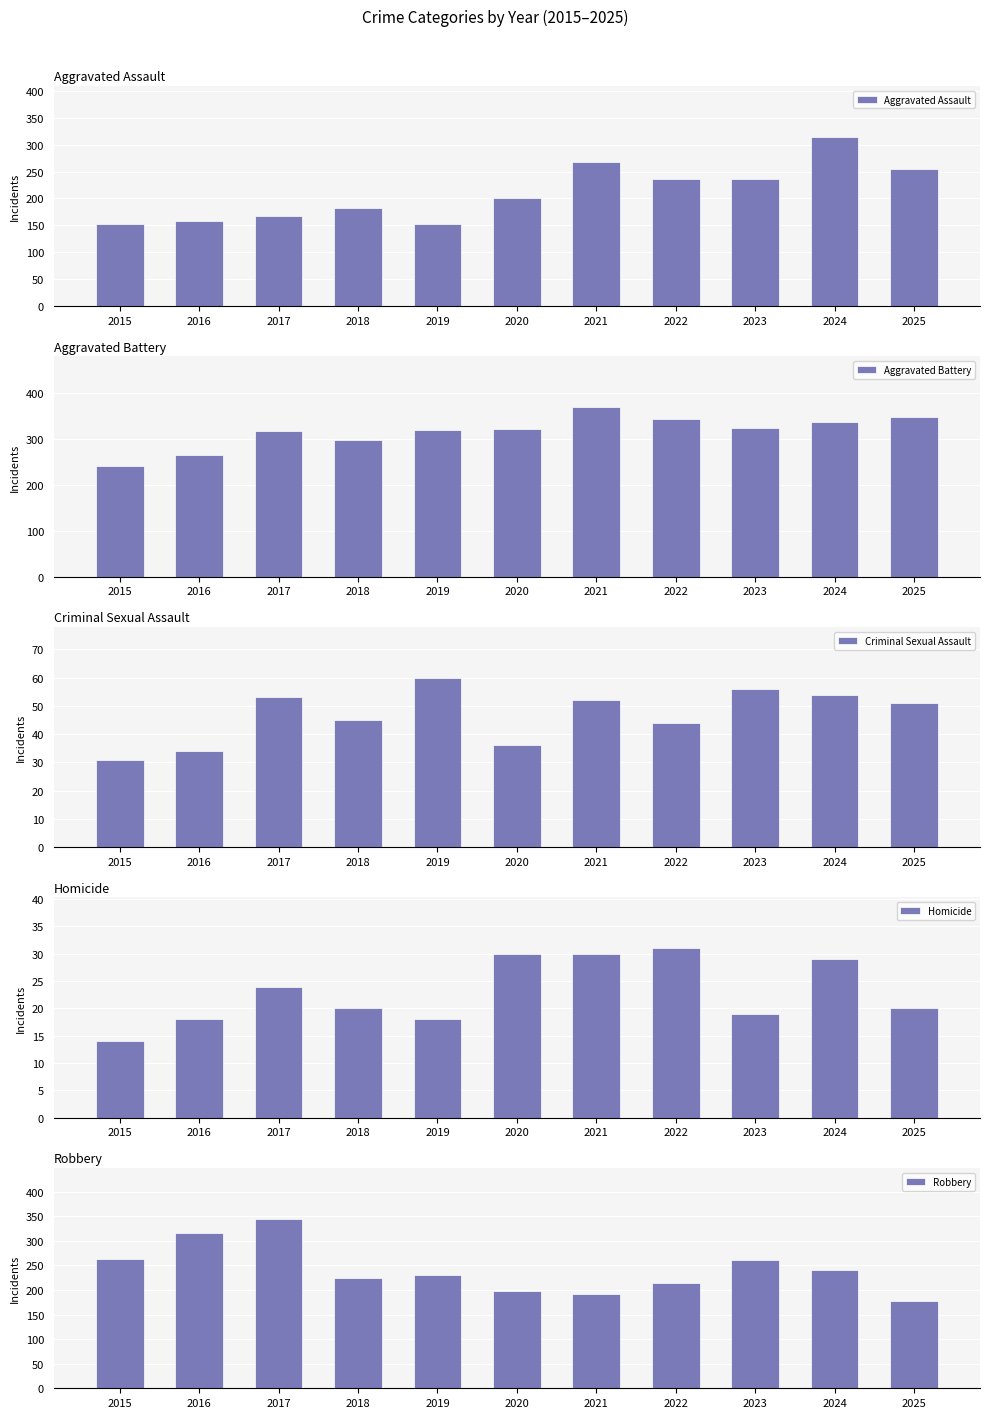

What is the lowest value of the Criminal Sexual Assault series?

31